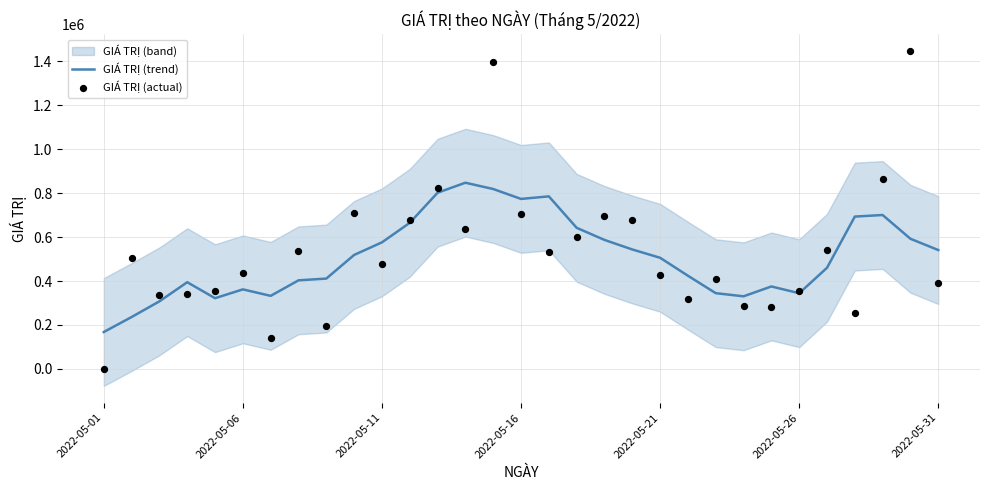

Which series contains the highest Y value?

GIÁ TRỊ (actual)